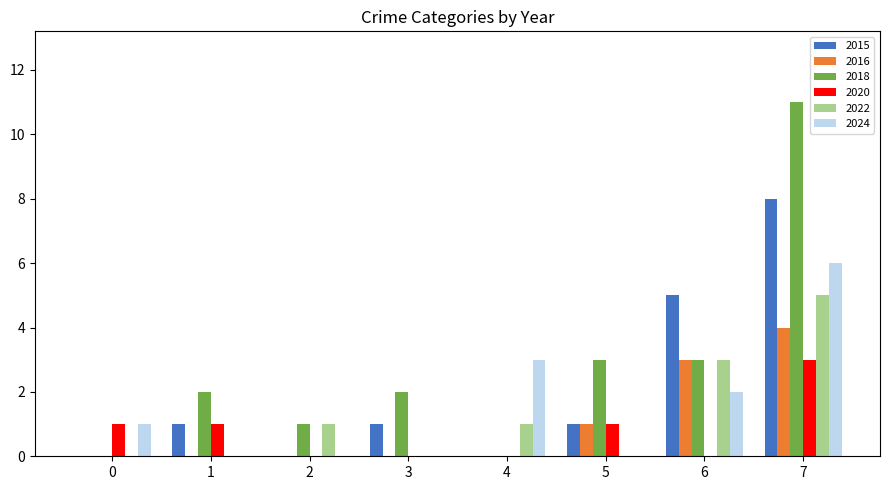

What is the sum of all 2022 values?

10